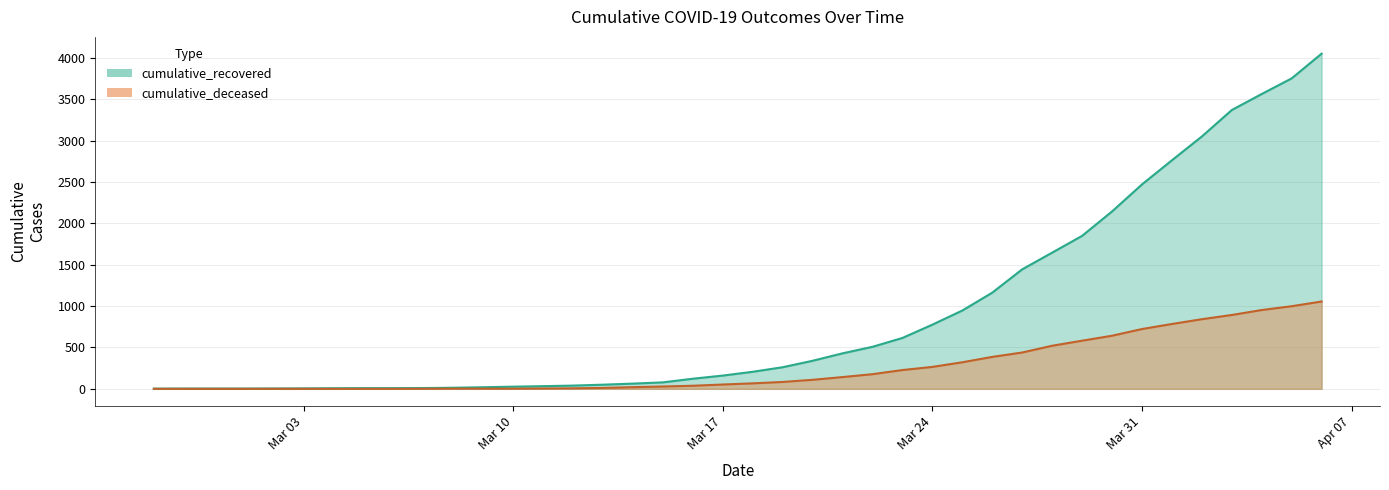

What position from the right is 2020-04-01?

6